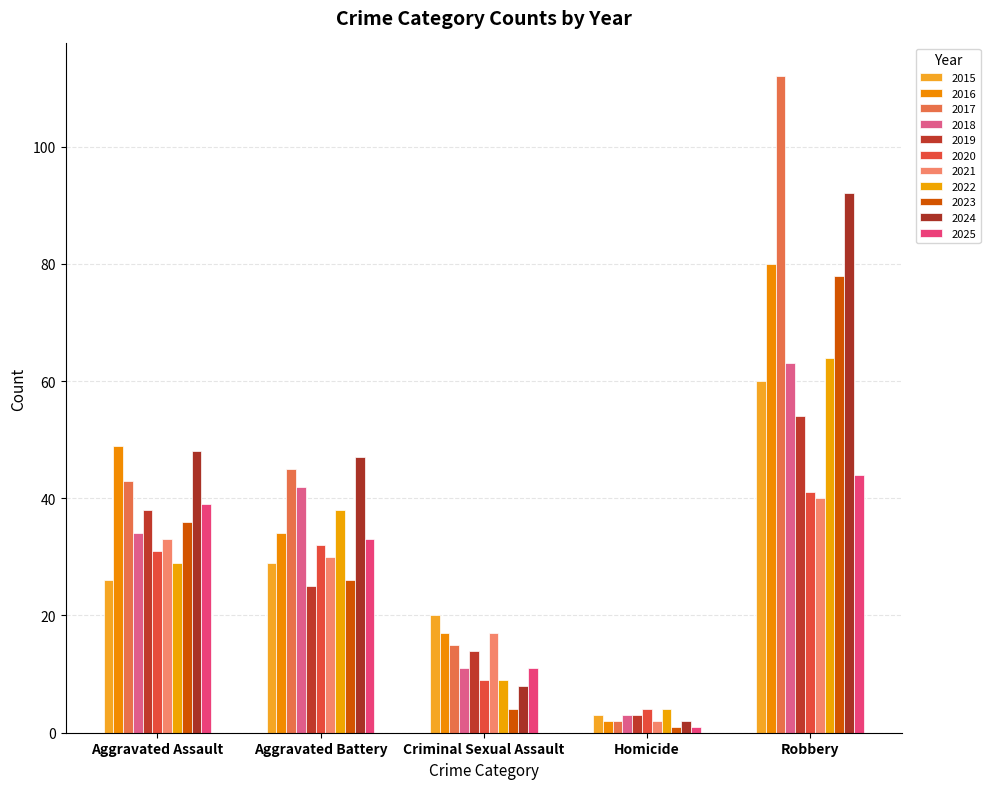

At which category is the sum across all series the highest?

Robbery